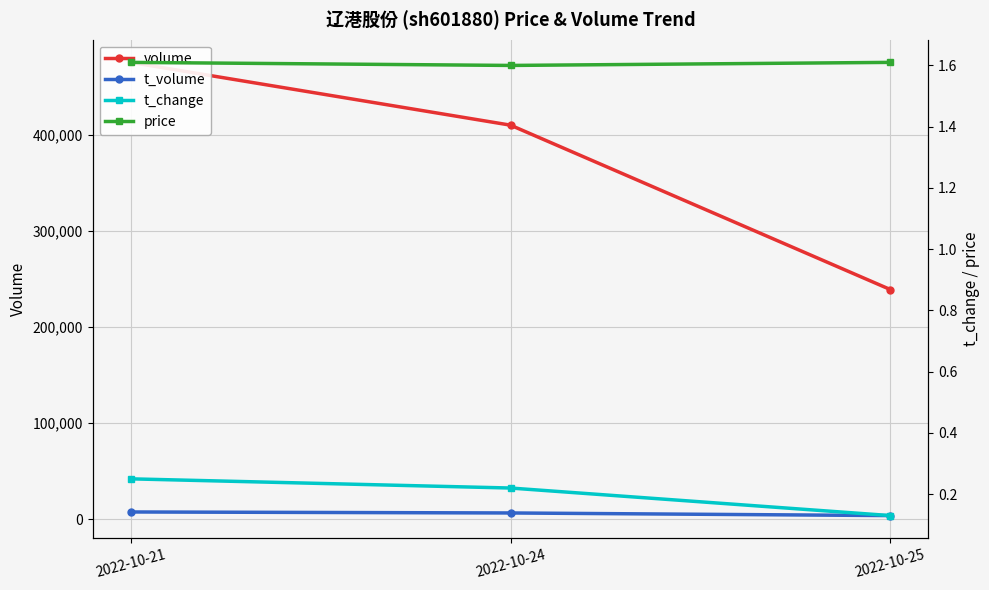

Read the t_volume value at 2022-10-21.

7635